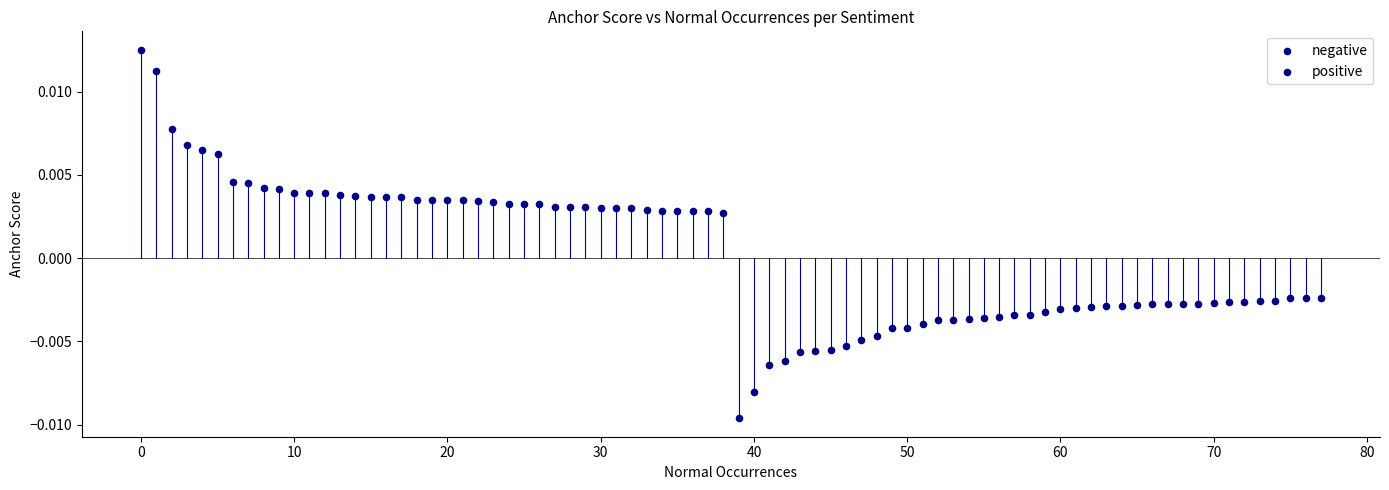

Which series has the widest spread of Y values?

negative